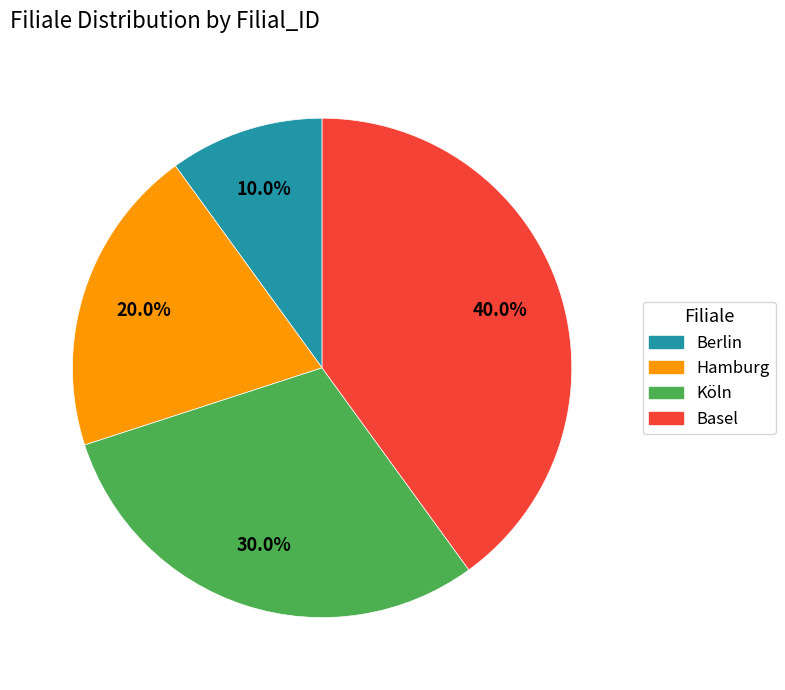

What is the largest slice in the pie chart?

Basel